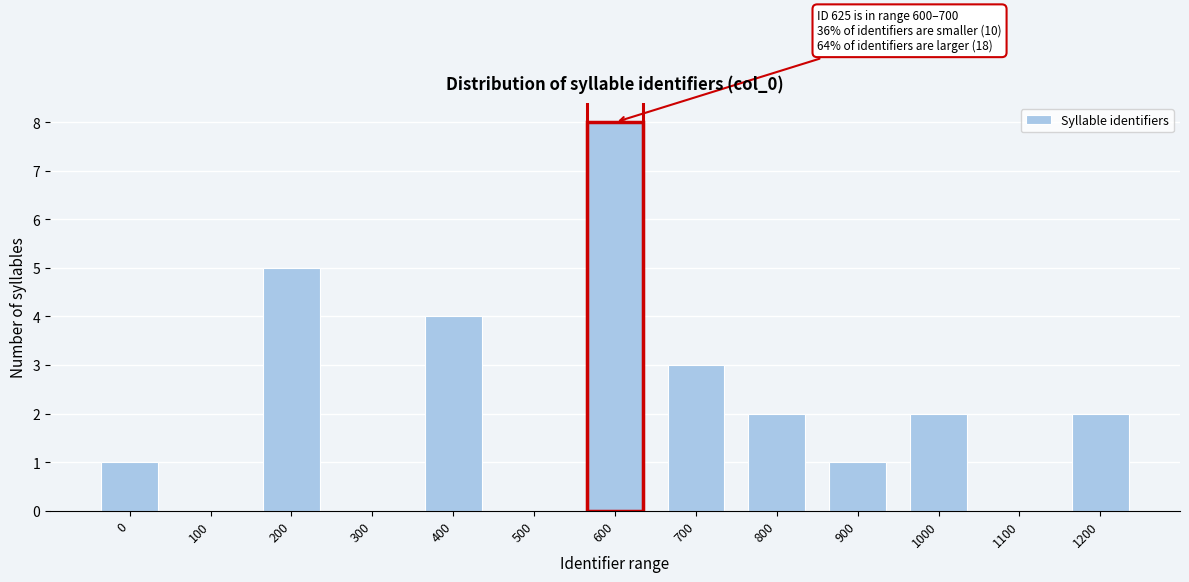

Reading right to left, extract all data points from this chart.

1200=2	1100=0	1000=2	900=1	800=2	700=3	600=8	500=0	400=4	300=0	200=5	100=0	0=1